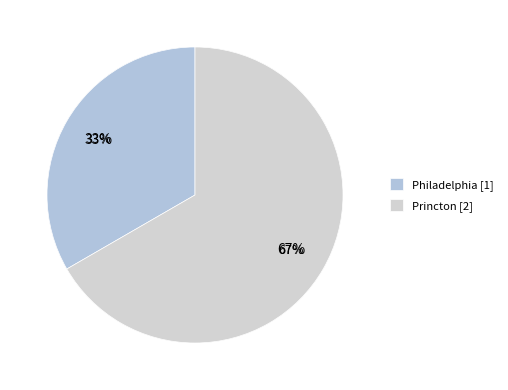

What is the largest slice in the pie chart?

Princton